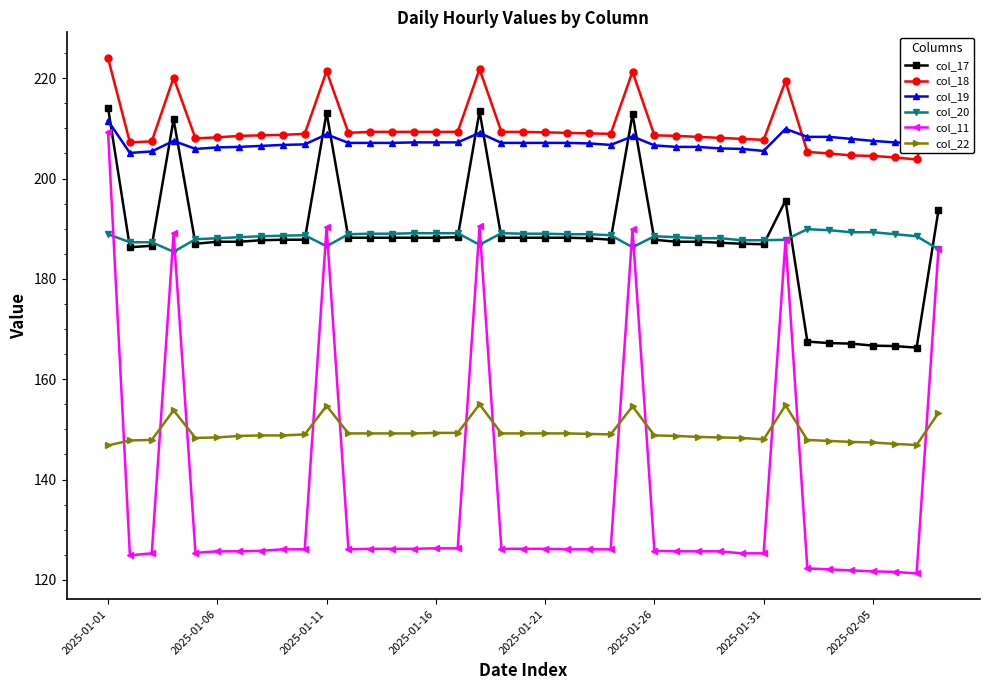

Which series has the widest spread of values?

col_11